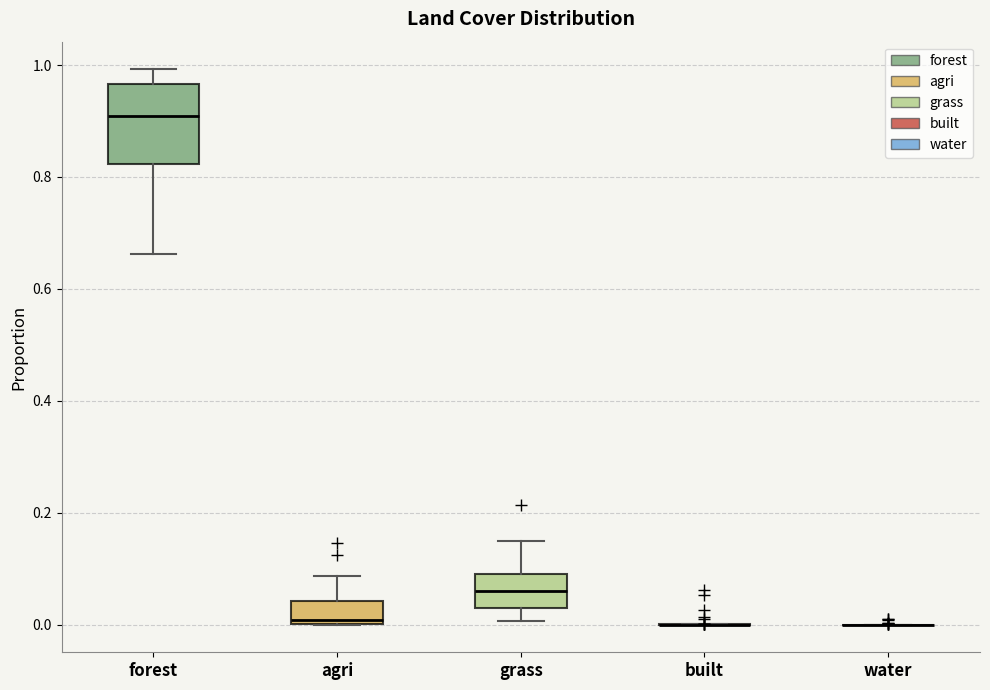

Reading left to right, read every box against the y-axis: the position of its median line, the range the box covers, and the ends of its whiskers. The values are not printed on the chart, so give them approximately, as read against the axis.

forest: median 0.90, box 0.82 to 0.96, whiskers 0.66 to 1.00
agri: median 0.00 (just above the box's lower edge), box 0.00 to 0.04, whiskers 0.00 to 0.08
grass: median 0.06, box 0.02 to 0.10, whiskers 0.00 to 0.16
built: box collapsed to a line at 0.00, whiskers 0.00 to 0.00
water: box collapsed to a line at 0.00, whiskers 0.00 to 0.00